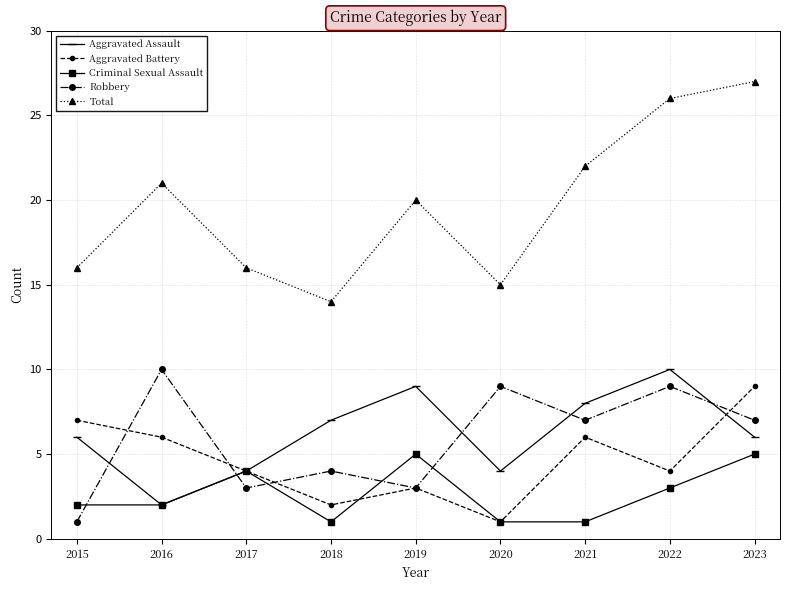

How many Robbery values are between 3 and 9?

7